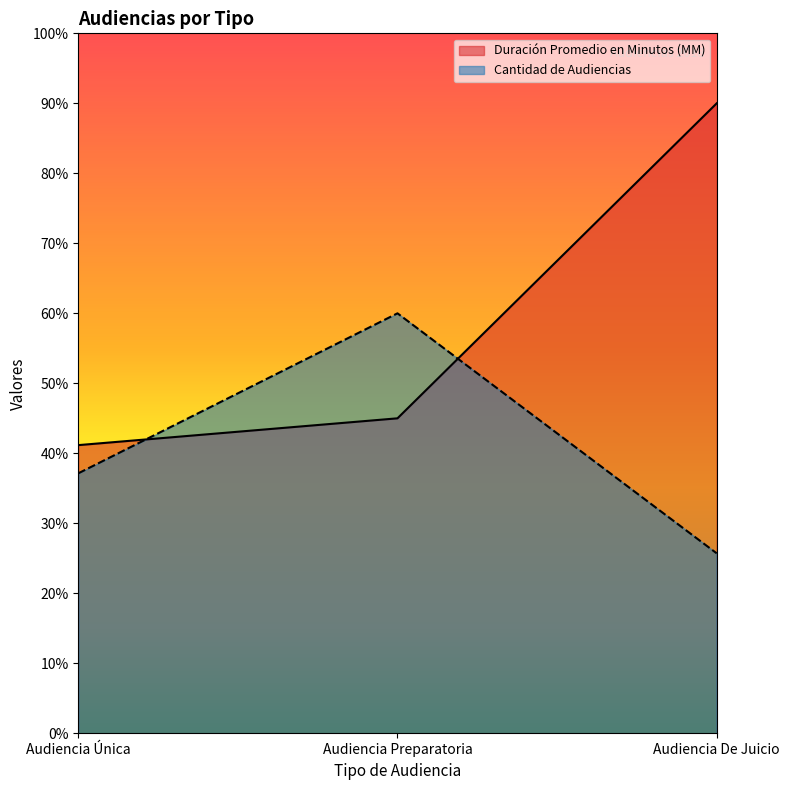

What is the difference between the second highest and minimum values in the Cantidad de Audiencias series?

11.4